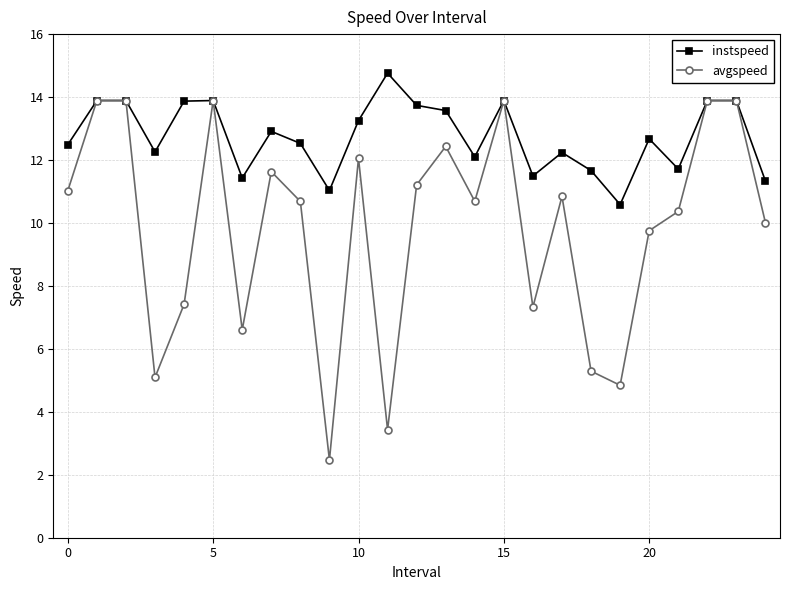

How many data points does each series have?

25